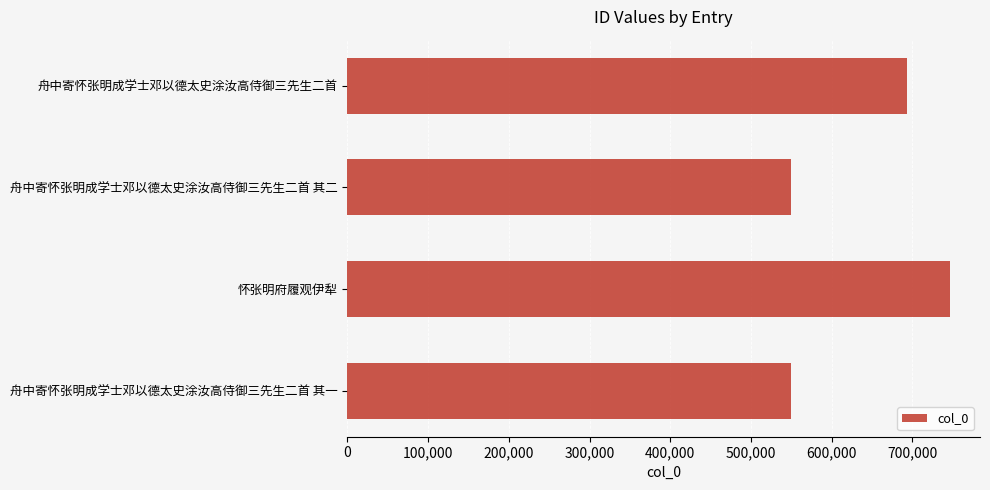

At which label is the value closest to 648086?

舟中寄怀张明成学士邓以德太史涂汝高侍御三先生二首